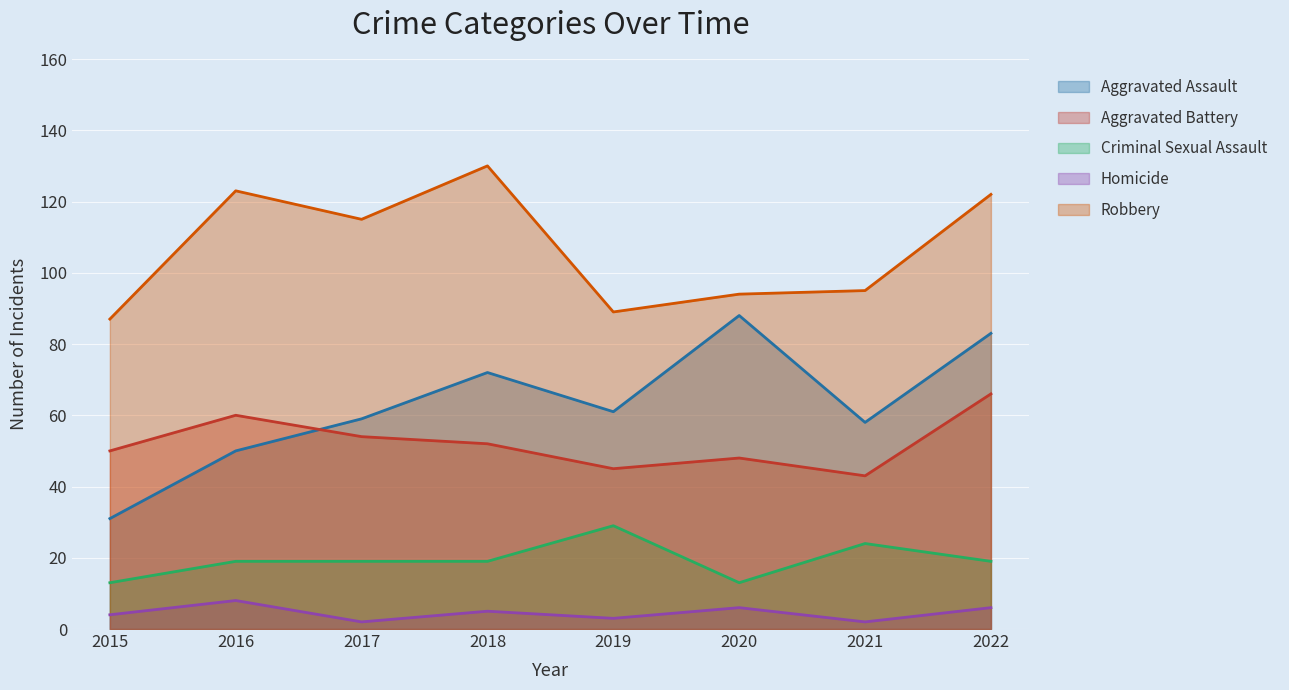

At which label does Robbery reach its minimum?

2015